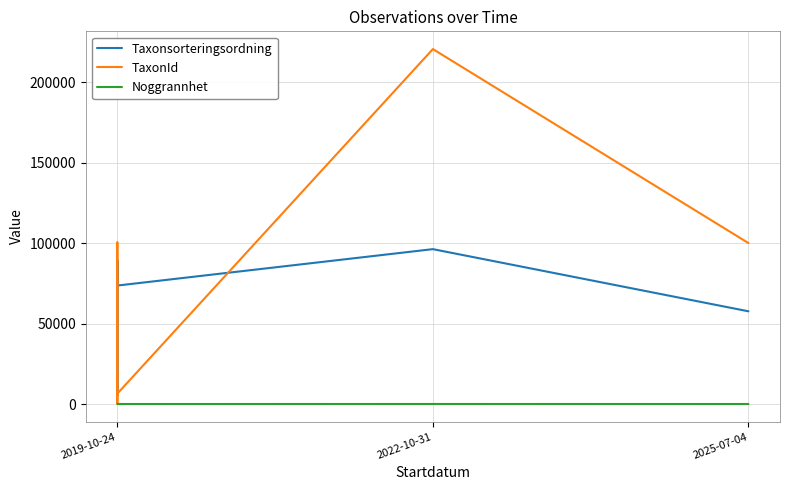

What are all the series names shown in the legend?

Taxonsorteringsordning, TaxonId, Noggrannhet